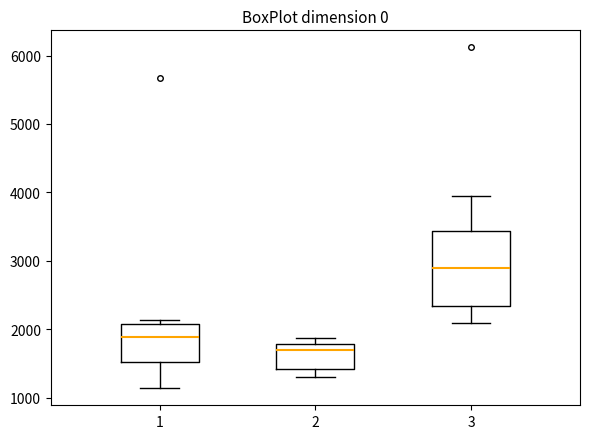

Reading left to right, transcribe this box plot: for each box, give where its median line is, the range the box spans, and where its two whiskers end, as read against the y-axis. The values are not printed on the chart, so give them approximately, as read against the axis.

1: median 1900, box 1500 to 2100, whiskers 1100 to 2100 (just above the box's upper edge)
2: median 1700, box 1400 to 1800, whiskers 1300 to 1900
3: median 2900, box 2300 to 3400, whiskers 2100 to 4000